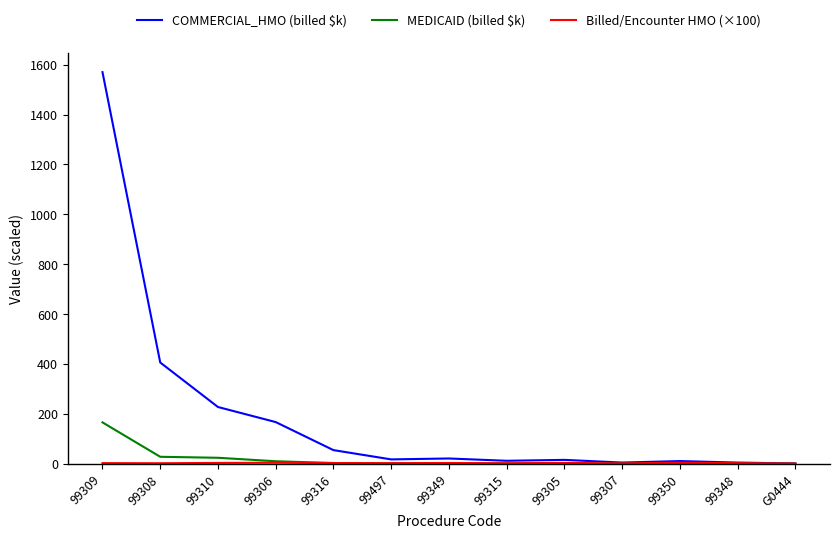

The COMMERCIAL_HMO (billed $k) series shows 4.3 at 99307. True or false?

True